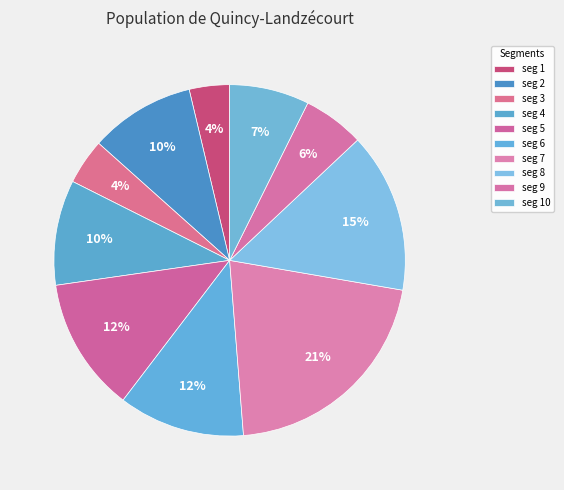

How many slices are in this pie chart?

10